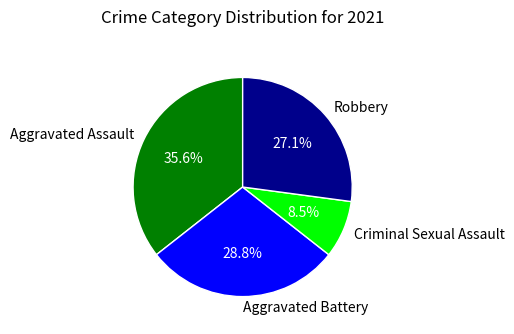

What percentage do Criminal Sexual Assault and Aggravated Battery together represent?

37.3%